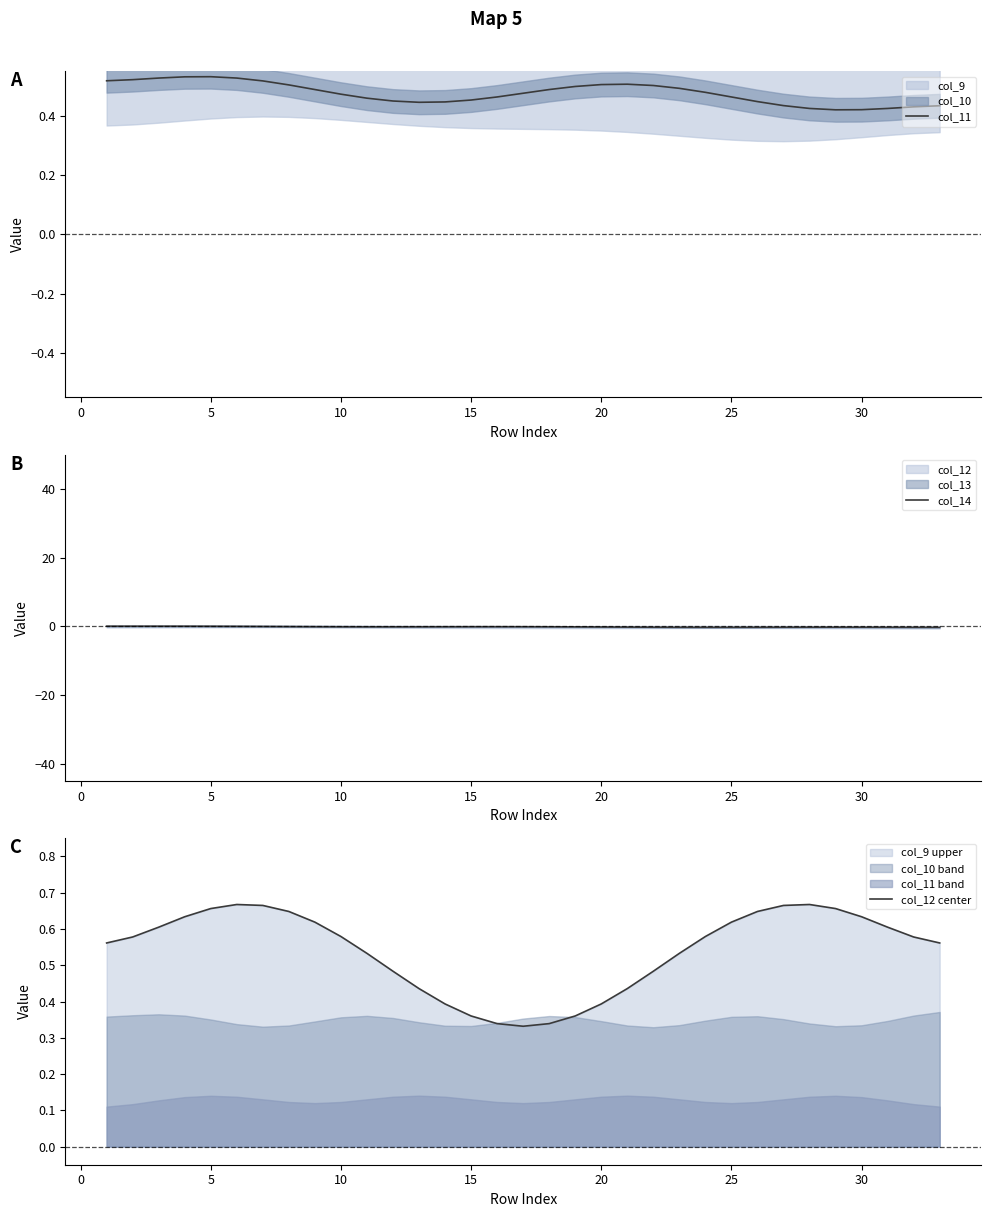

How many lines are shown in the chart?

3